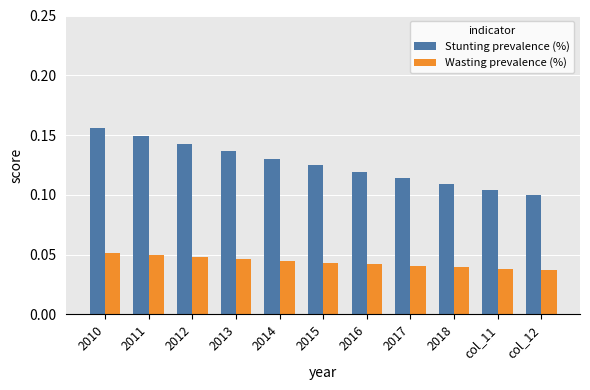

What position from the left is 2015?

6